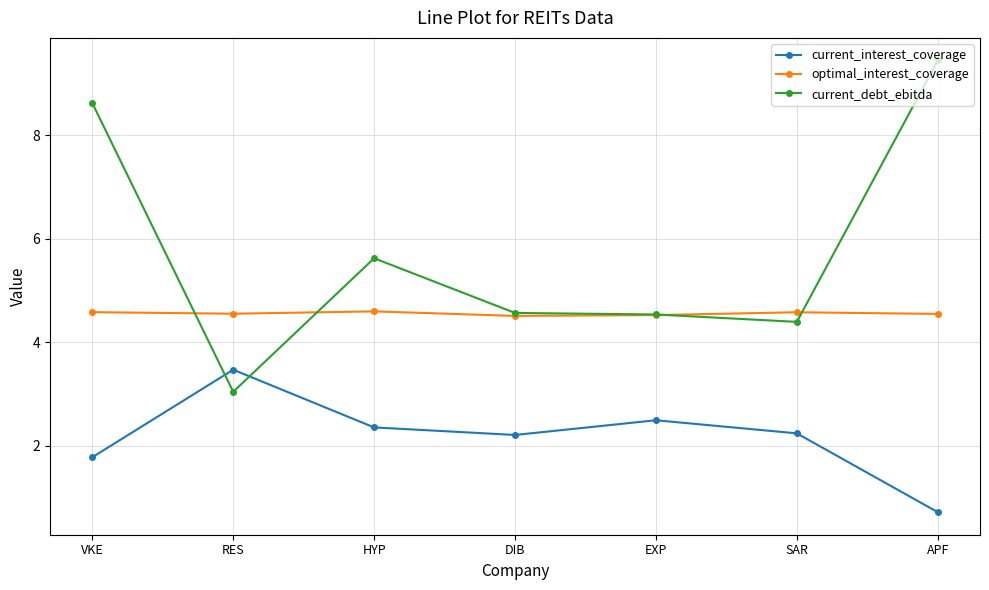

True or false: optimal_interest_coverage and current_debt_ebitda cross at least once.

True